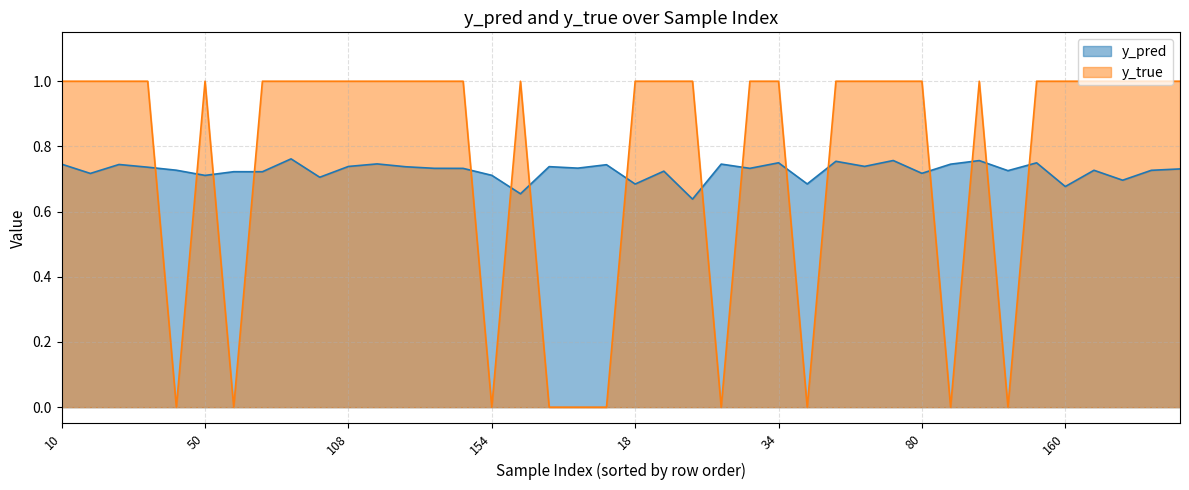

True or false: y_pred has a value of 1.2 at 117.

False